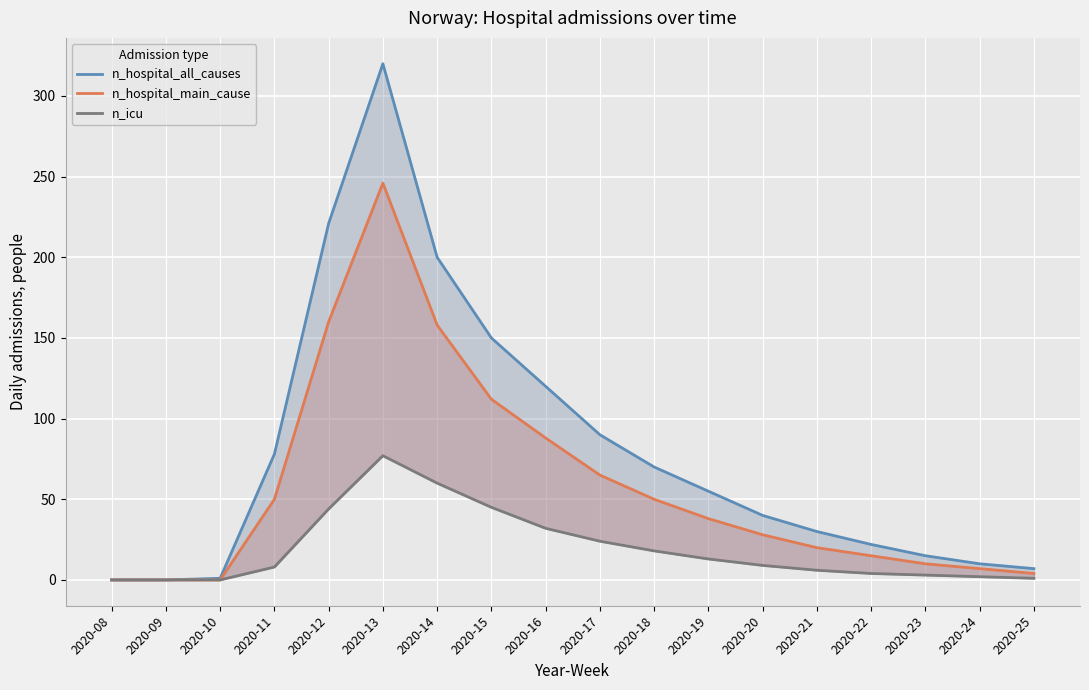

How many positive values does the n_hospital_main_cause series have?

15